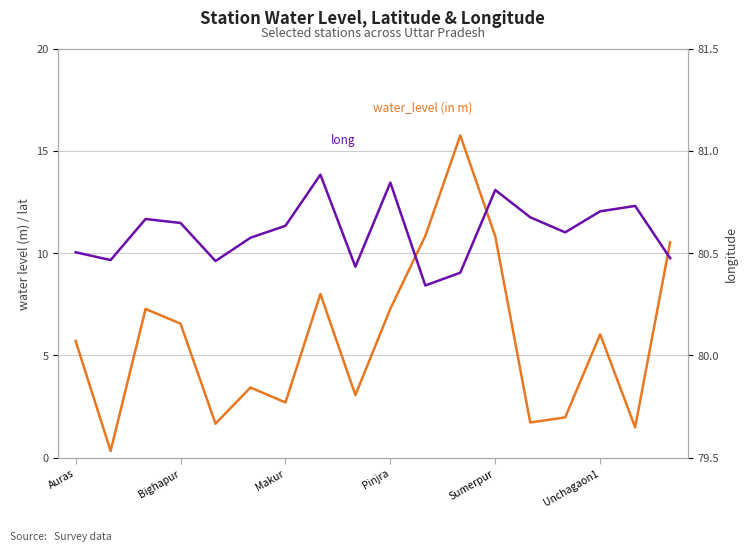

What is the label of the 18th point from the right?

Auras